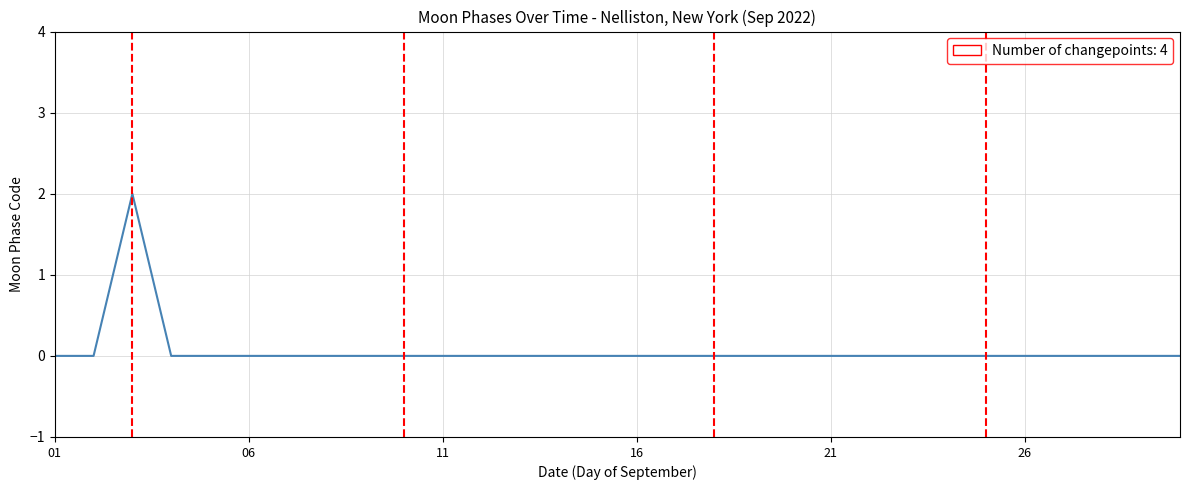

Reading right to left, extract all data points from this chart.

0	0	0	0	0	0	0	0	0	0	0	0	0	0	0	0	0	0	0	0	0	0	0	0	0	0	0	2	0	0